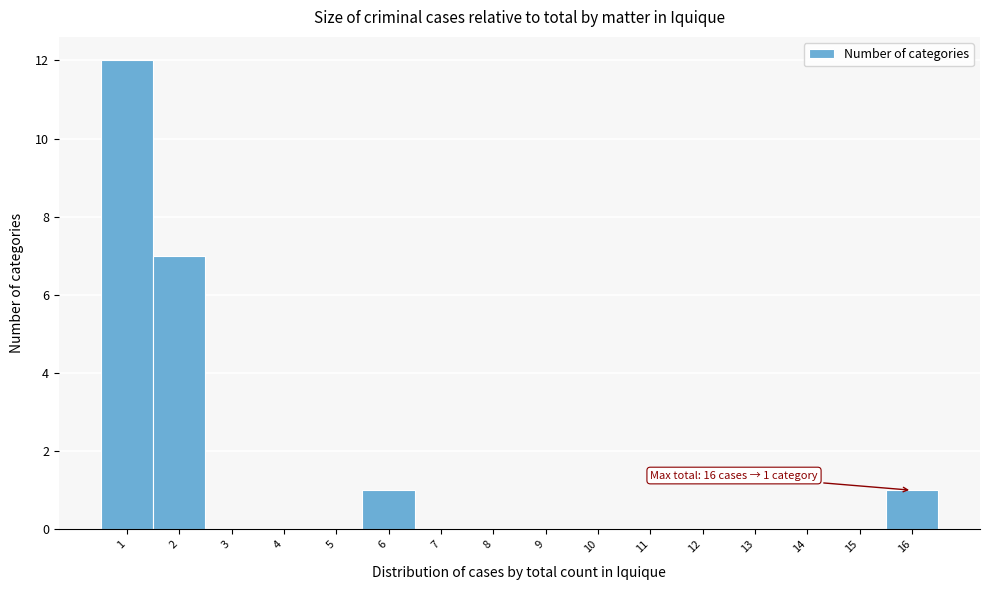

Which range on the x-axis has the tallest bar?

0.5 to 1.5